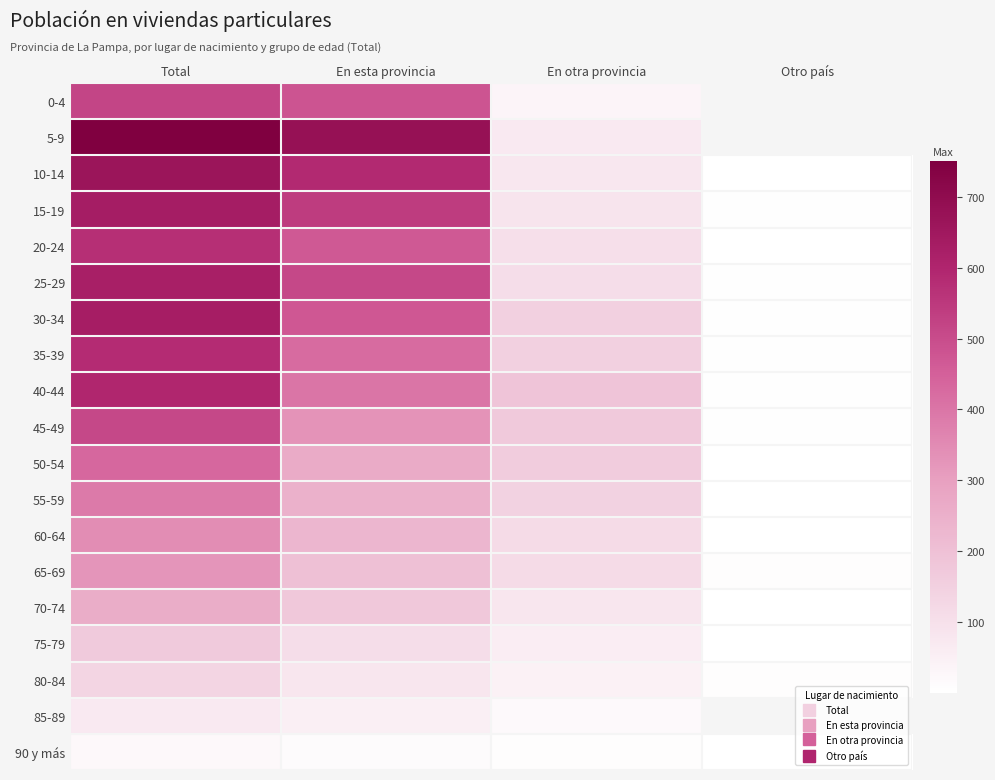

At which label is 50-54 closest to 216?

En esta provincia